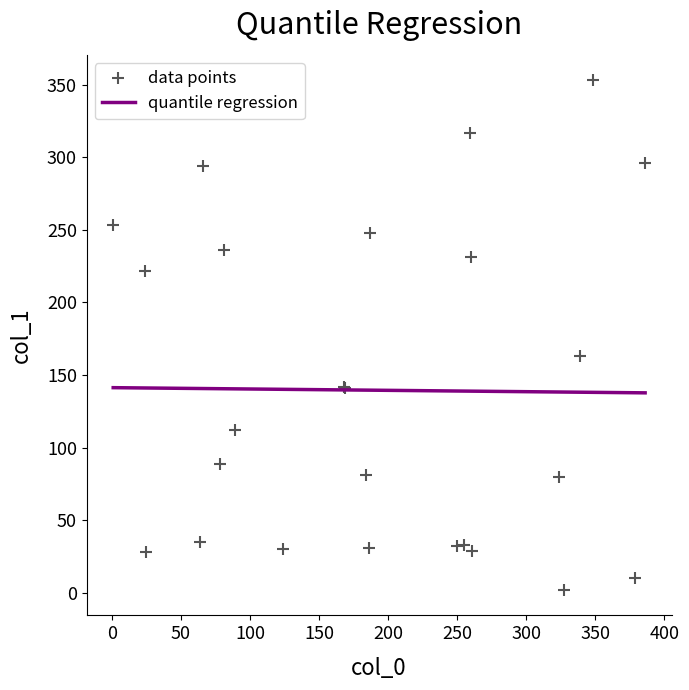

What Y value in the scatter plot is closest to 177?

163